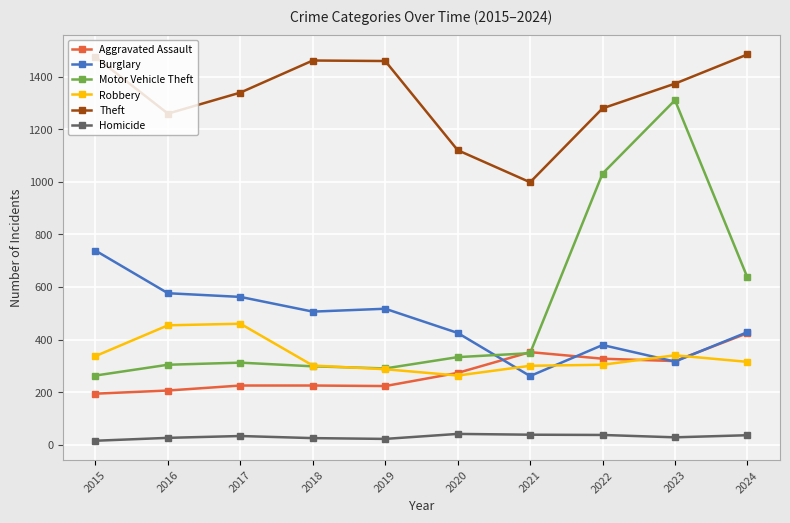

What is the lowest value of the Burglary series?

261